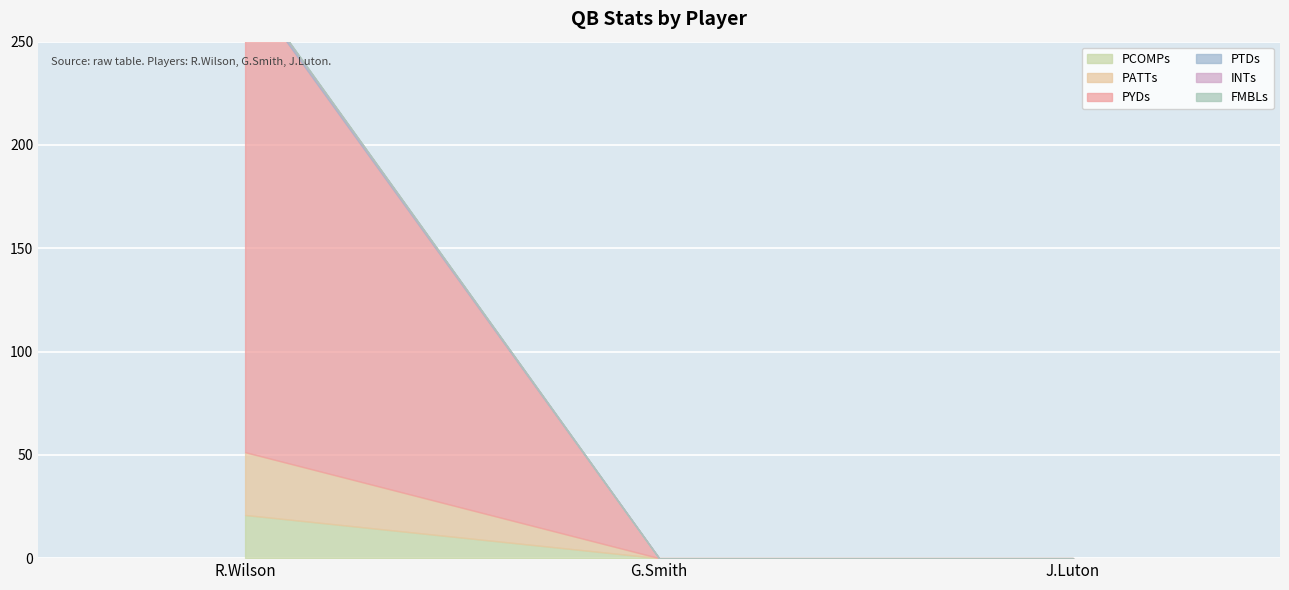

What are all the series names shown in the legend?

PCOMPs, PATTs, PYDs, PTDs, INTs, FMBLs